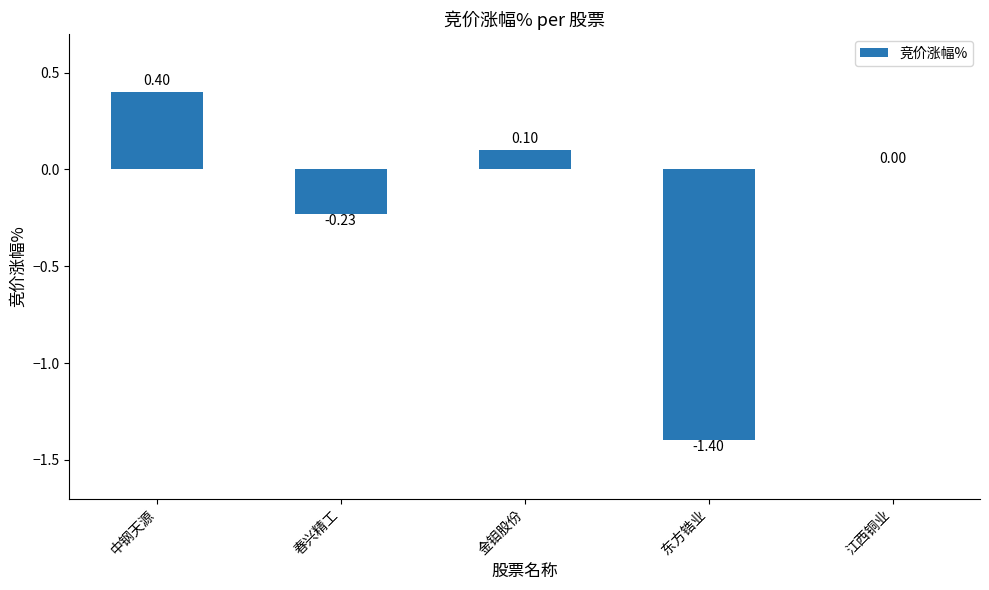

At which category does the chart reach its peak across all series?

中钢天源